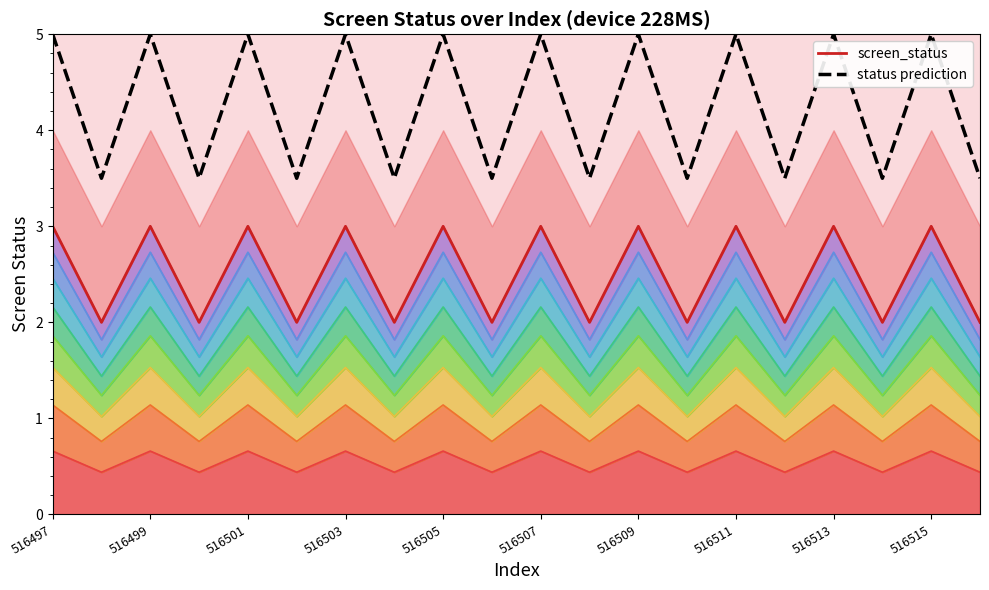

Does the chart have visible grid lines?

No